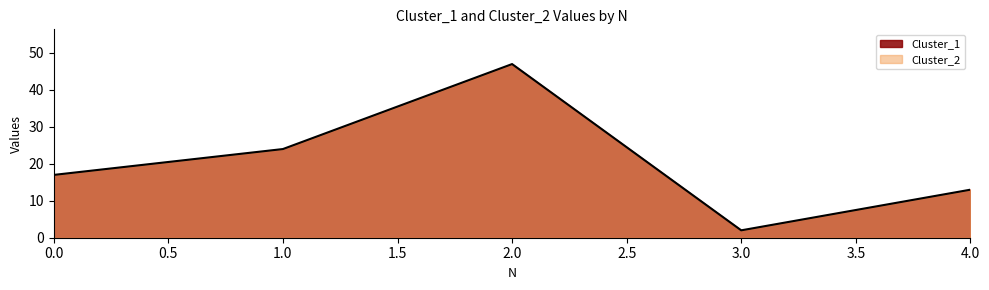

At which category does the chart reach its peak across all series?

2.0